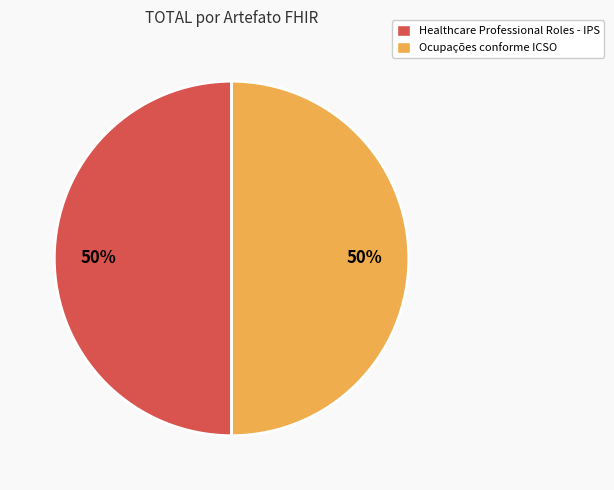

To the nearest percent, what is the average slice percentage?

50%